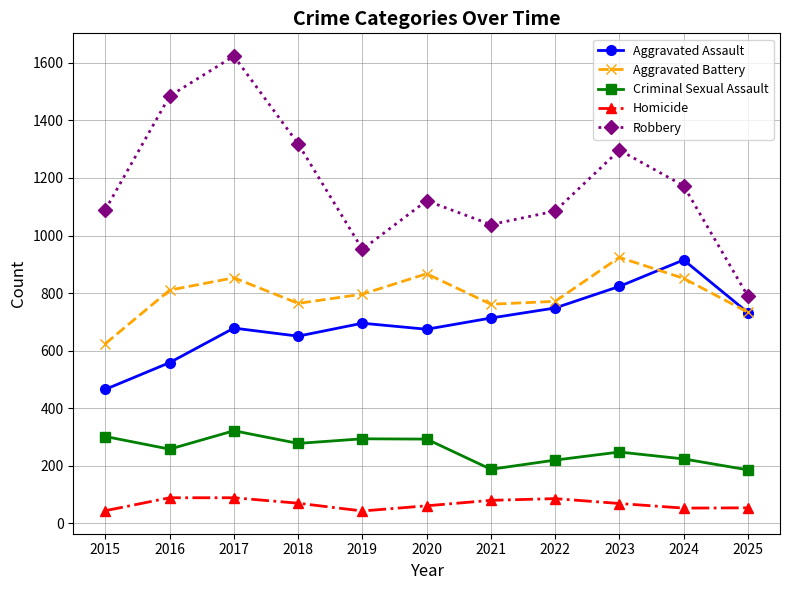

What is the difference between the second highest and minimum values in the Aggravated Battery series?

243